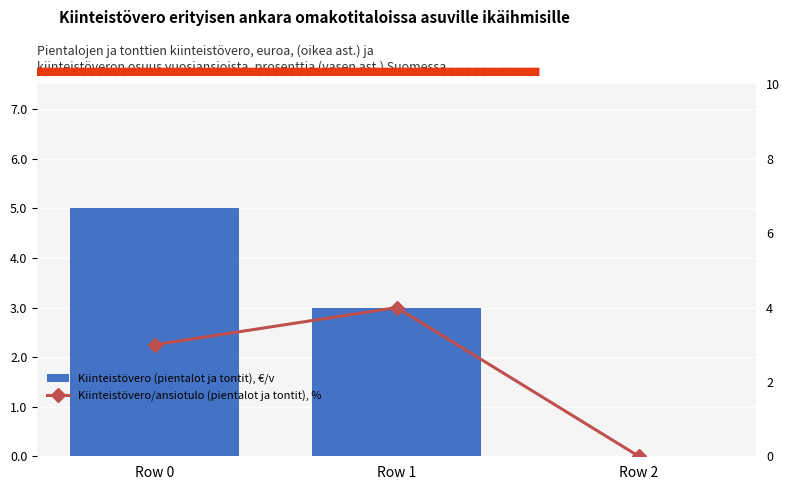

What is the sum of the Kiinteistövero (pientalot ja tontit), €/v values at Row 2 and Row 0?

5